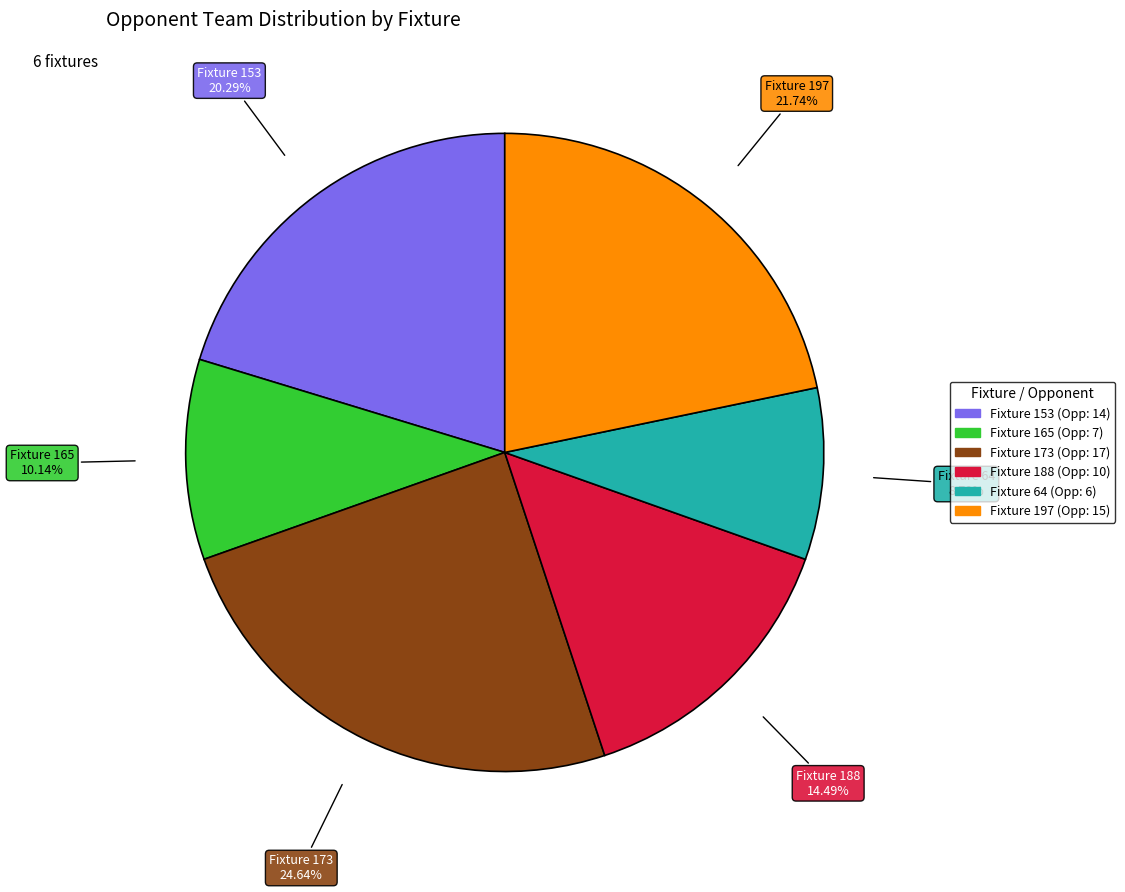

Is there any slice that represents more than half of the pie?

No